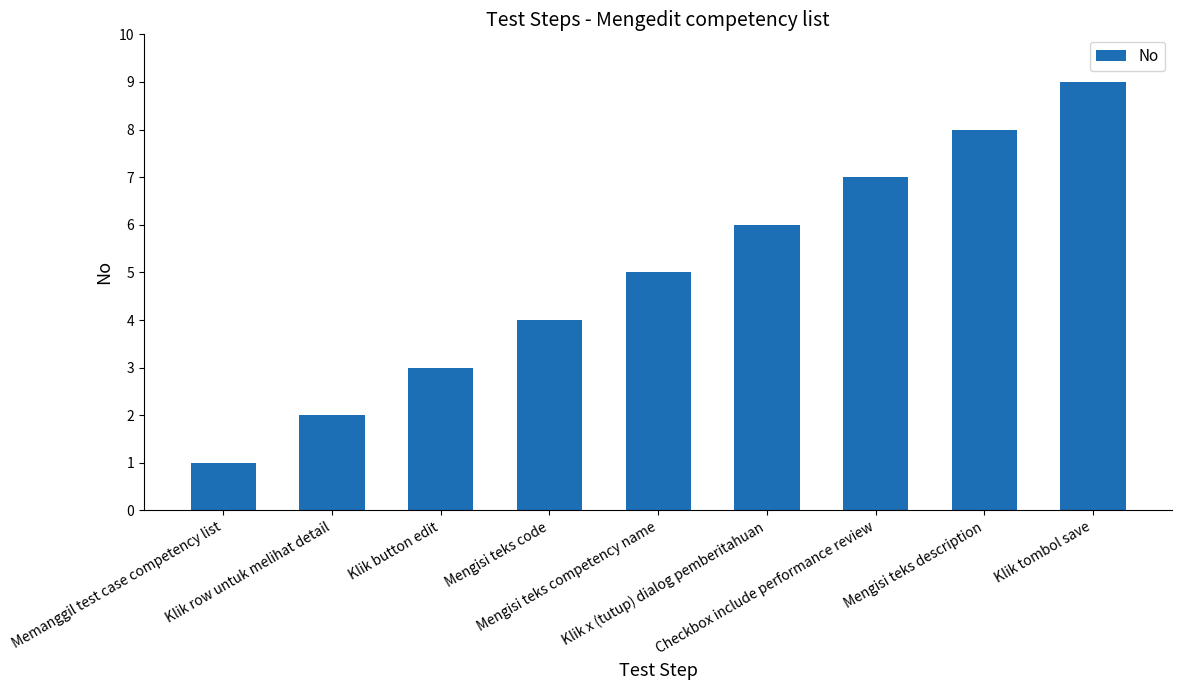

Approximately how many times larger is the value at Mengisi teks description compared to Klik x (tutup) dialog pemberitahuan?

1.3